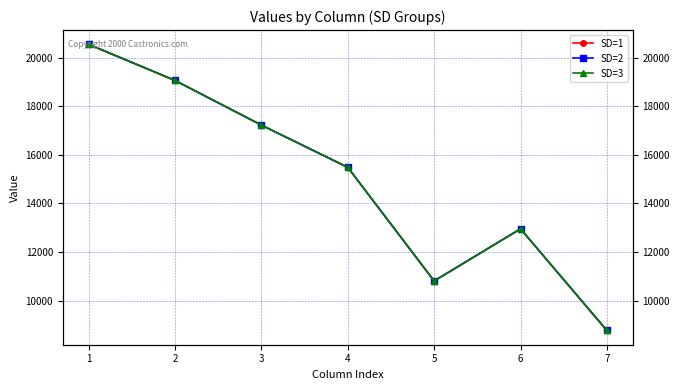

How many values in the SD=1 series are below 15480?

3